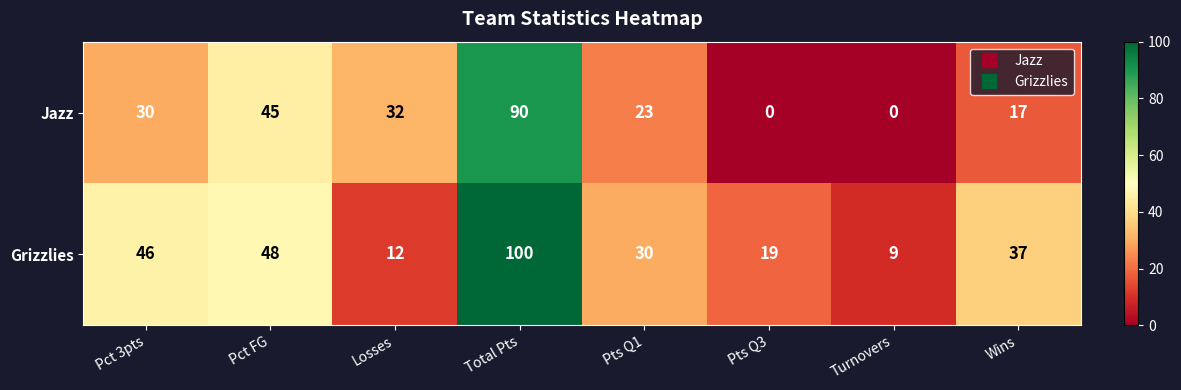

What is the maximum value for Grizzlies?

100